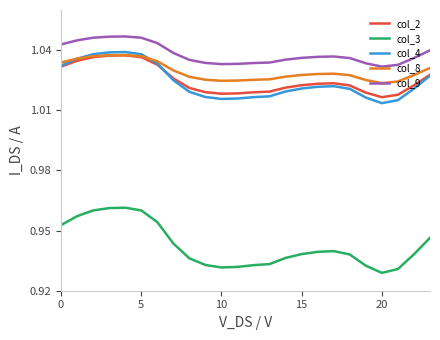

Which series has the largest range (max minus min)?

col_3